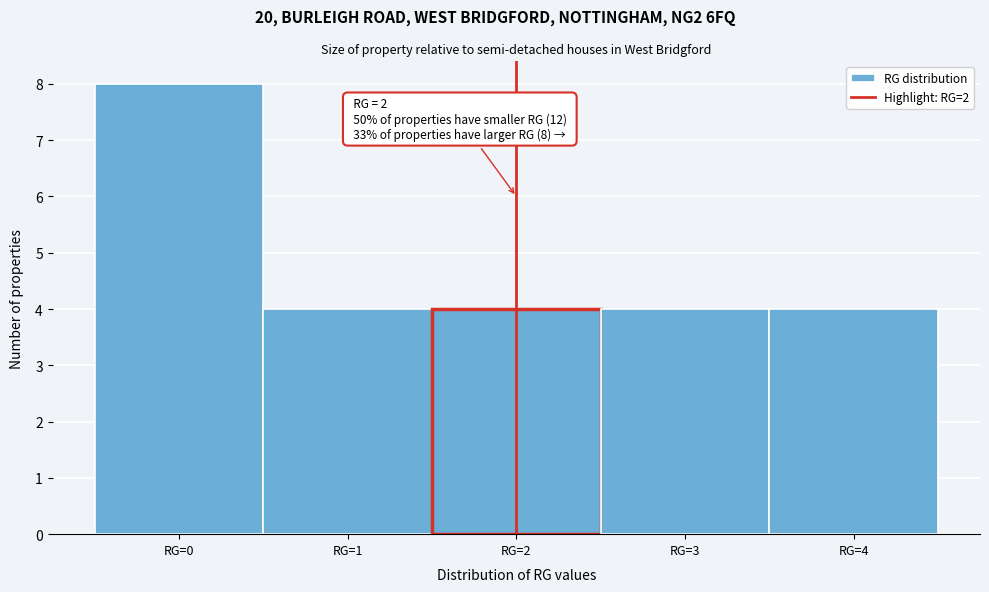

Over which range of the x-axis is the bar tallest?

-0.5 to 0.5